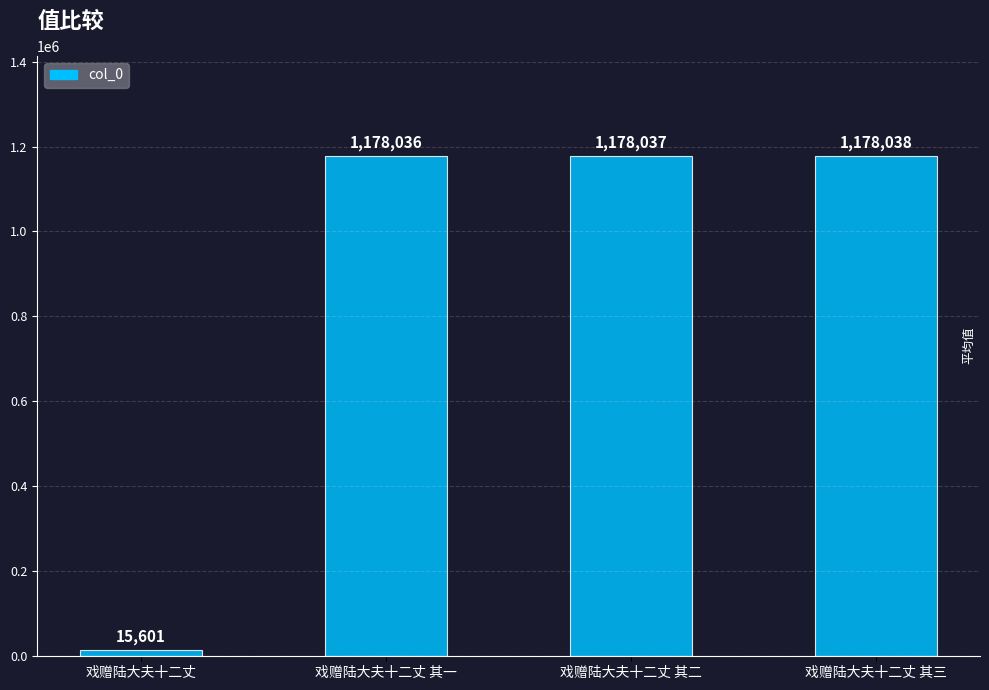

How many data points are less than 1178037?

2